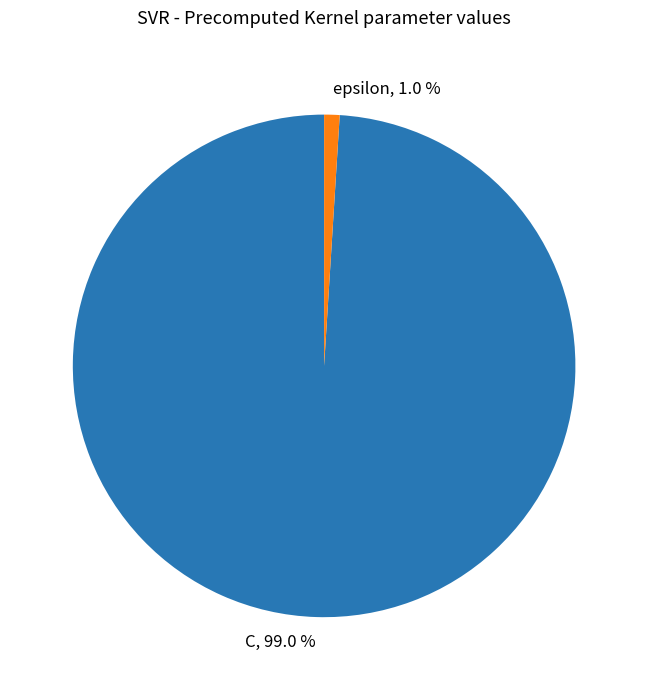

To the nearest percent, what percentage of the pie is C?

99%